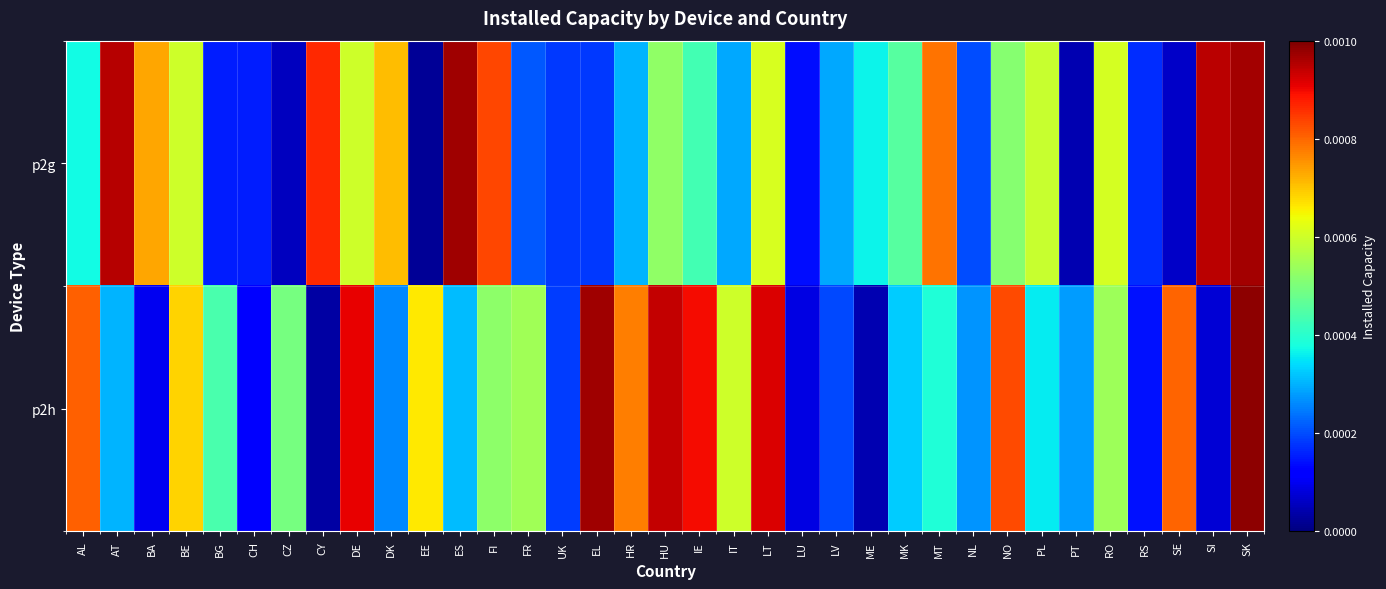

Which category has the lowest value across all series?

EE